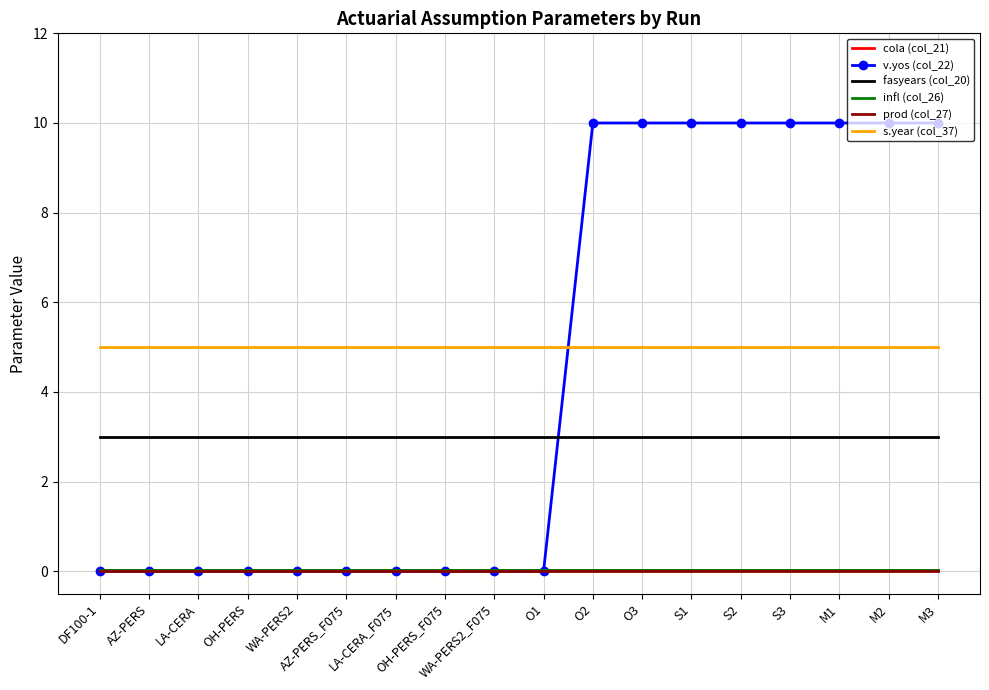

Count the number of categories in the chart.

18